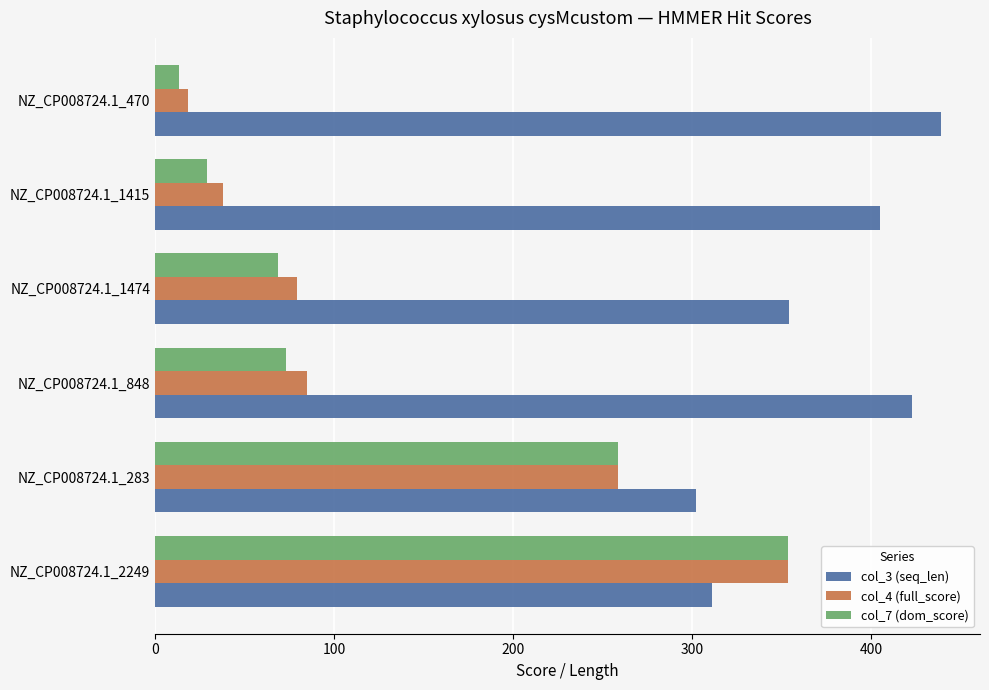

How many values in the col_3 (seq_len) series are below 405?

3